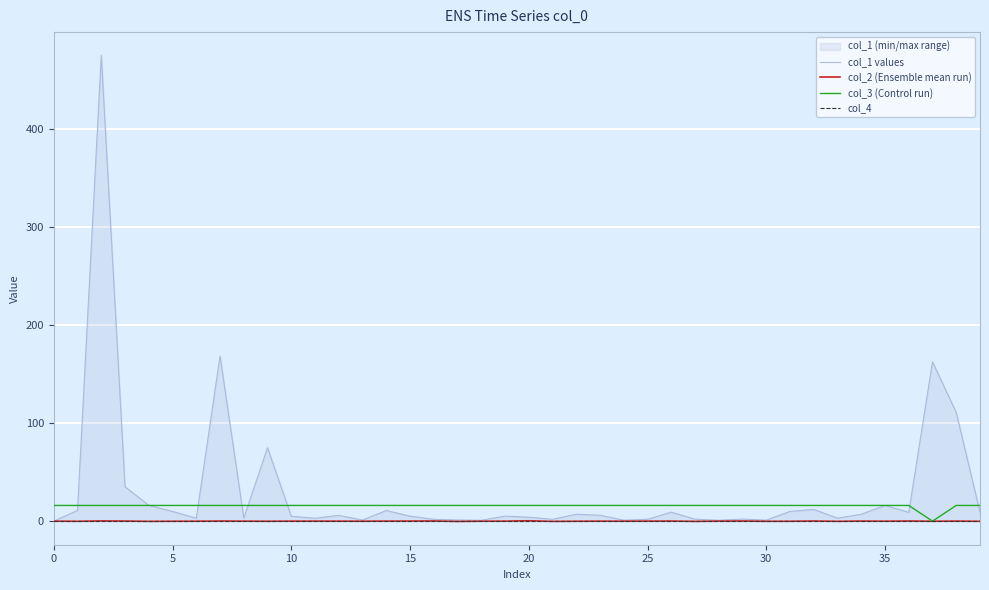

What is the difference between the highest and lowest values at 38?

110.7